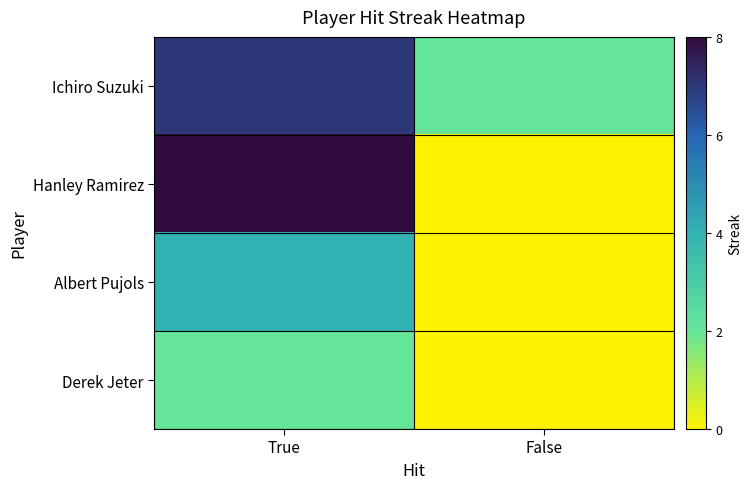

What is the total value across all series at False?

2